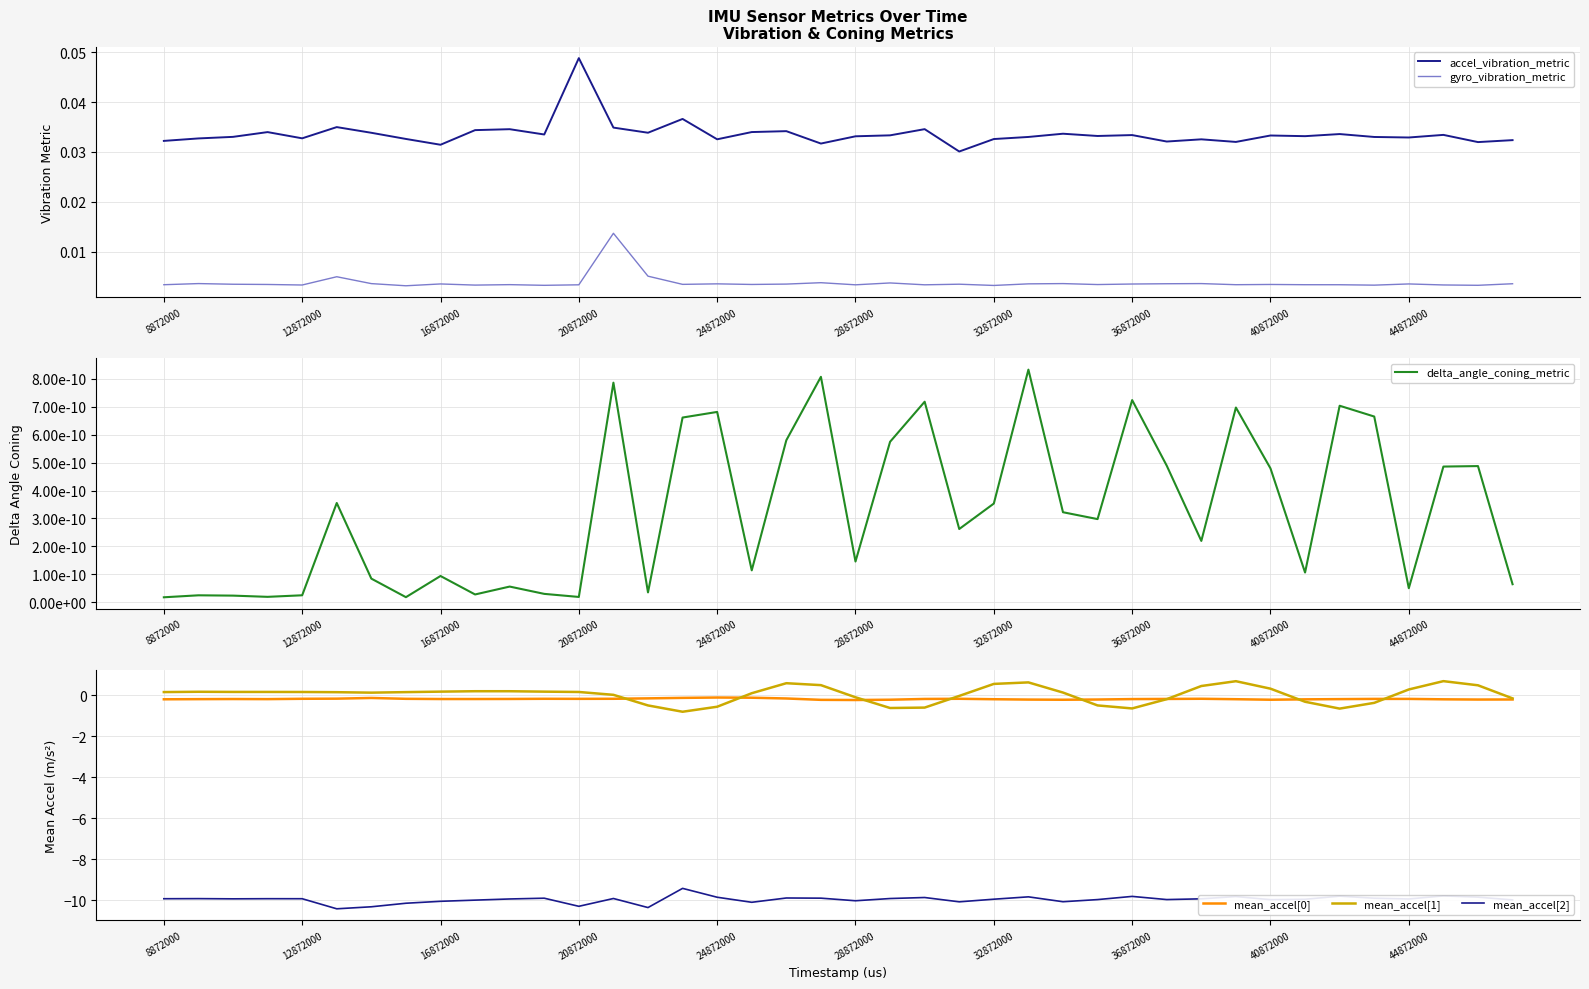

How many interior local valleys does the accel_vibration_metric series have?

13